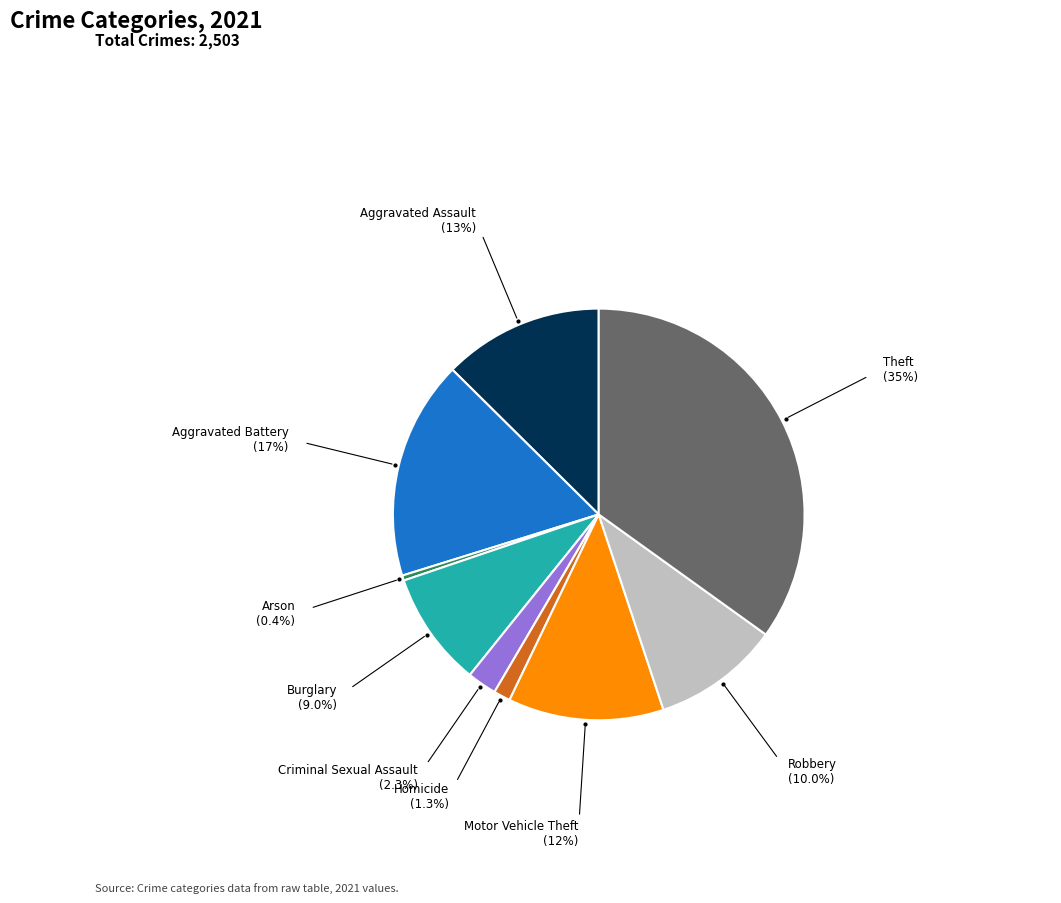

How many segments does this pie chart have?

9